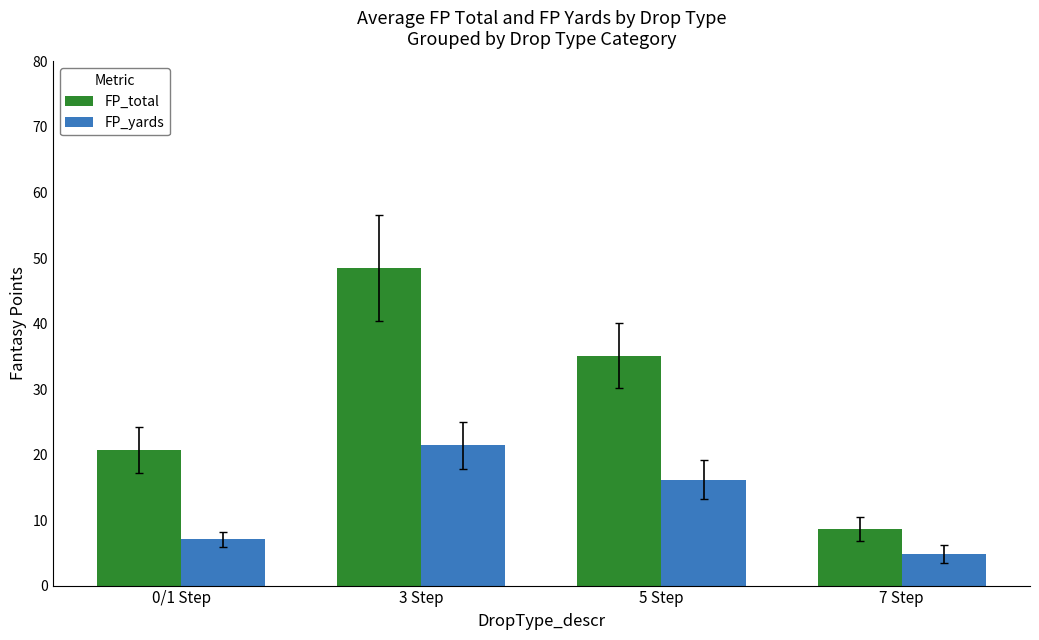

What is the total value across all series at 0/1 Step?

27.8